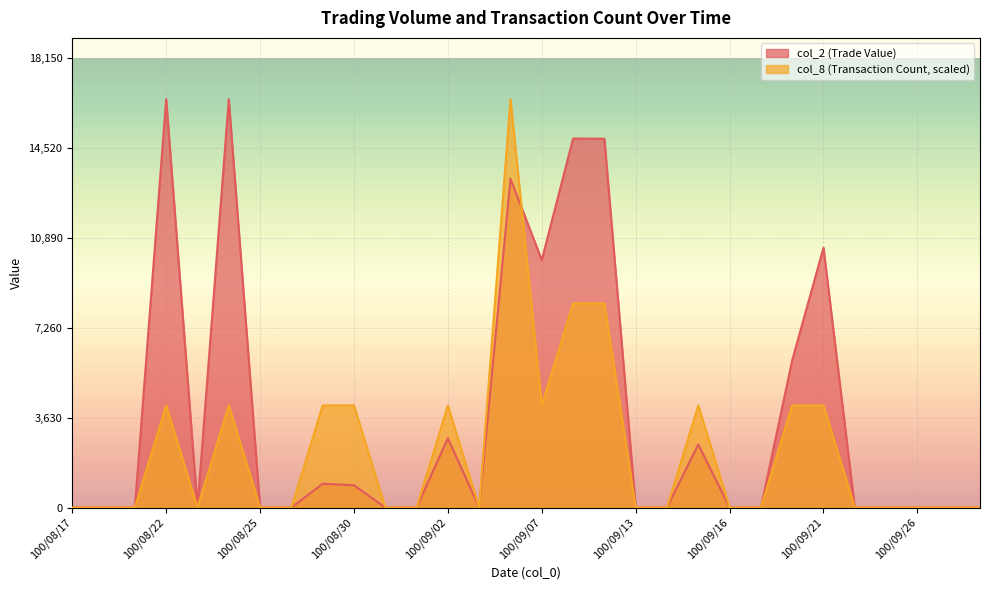

Reading left to right, extract all data points from this chart.

col_2: 0	0	0	16500	0	16500	0	0	960	900	0	0	2800	0	13280	10000	14910	14900	0	0	2550	0	0	5950	10500	0	0	0	0	0
col_8: 0	0	0	4125	0	4125	0	0	4125	4125	0	0	4125	0	16500	4125	8250	8250	0	0	4125	0	0	4125	4125	0	0	0	0	0